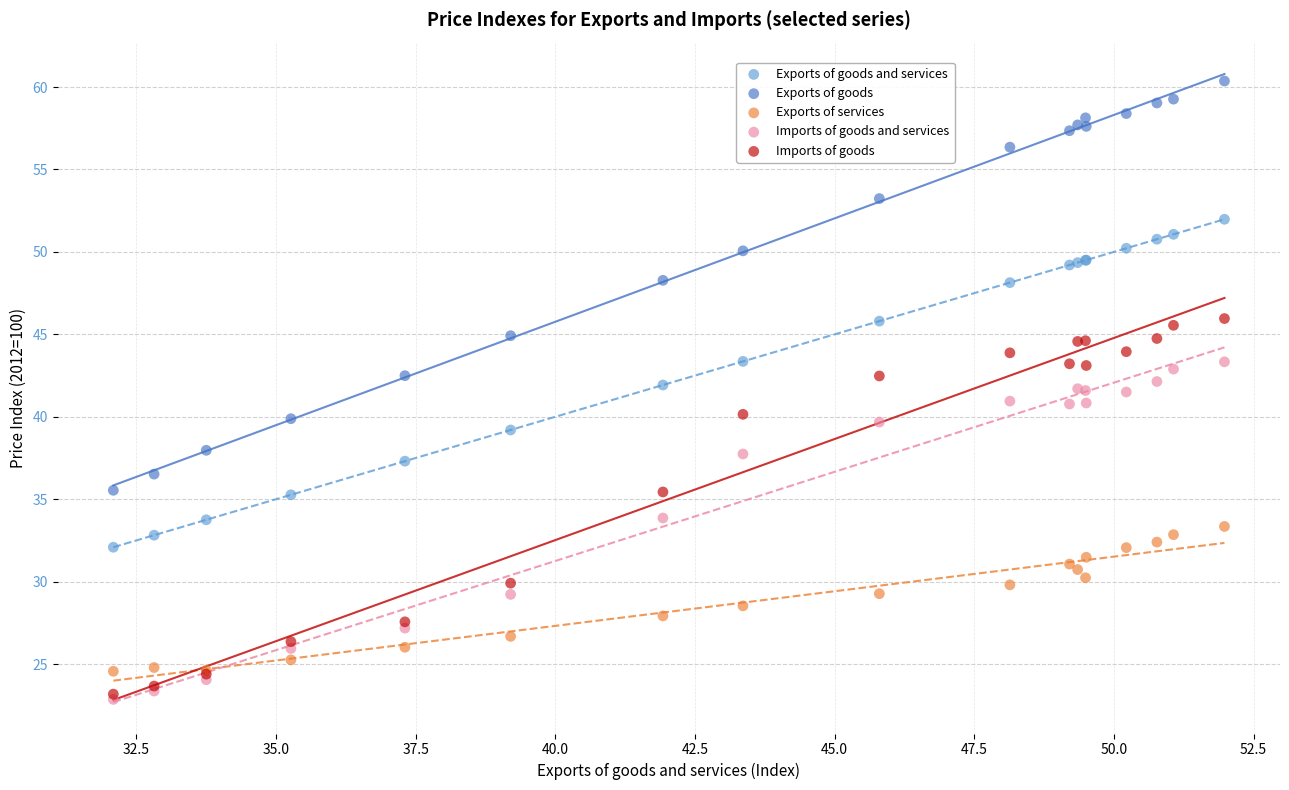

What are all the series names shown in the legend?

Exports of goods and services, Exports of goods, Exports of services, Imports of goods and services, Imports of goods